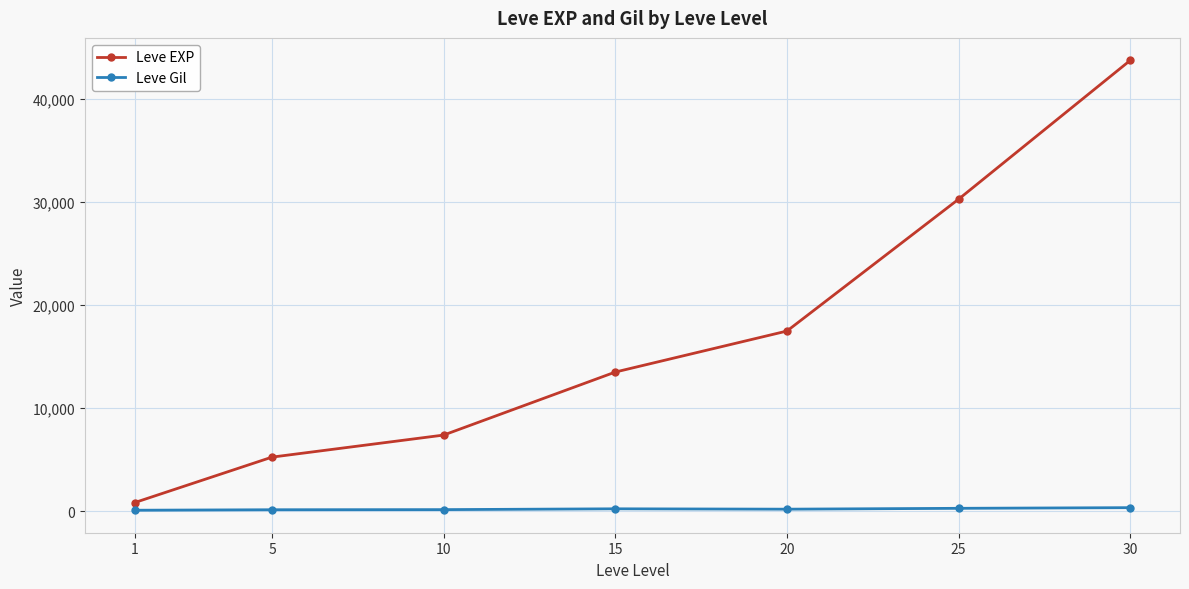

List the series in order of their overall mean, lowest first.

Leve Gil, Leve EXP